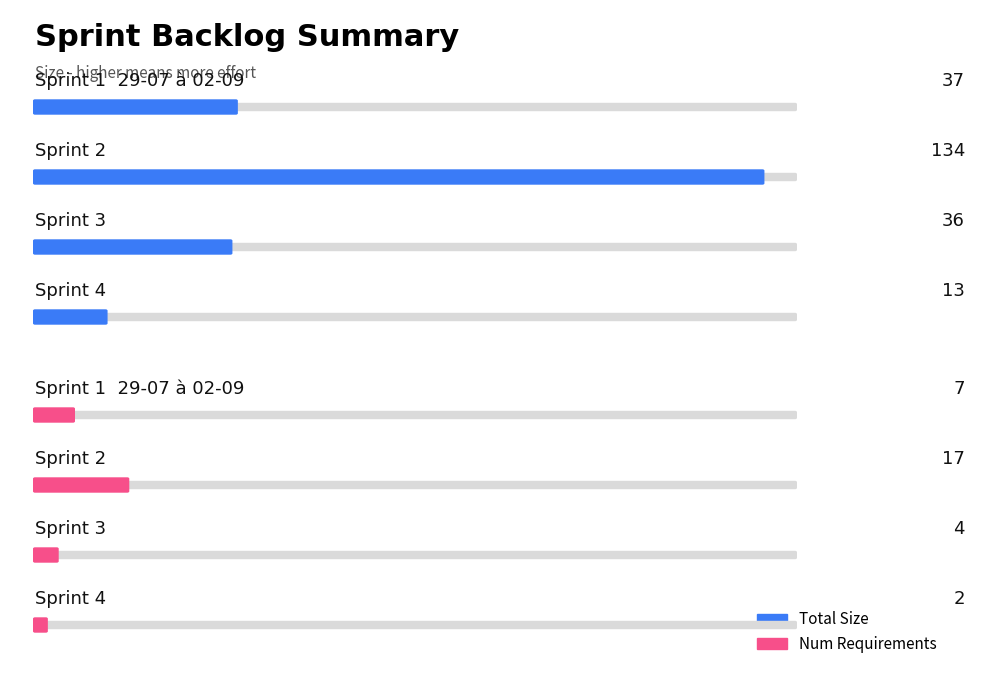

What is the value of the Total Size bar at the 2nd from the left?

134